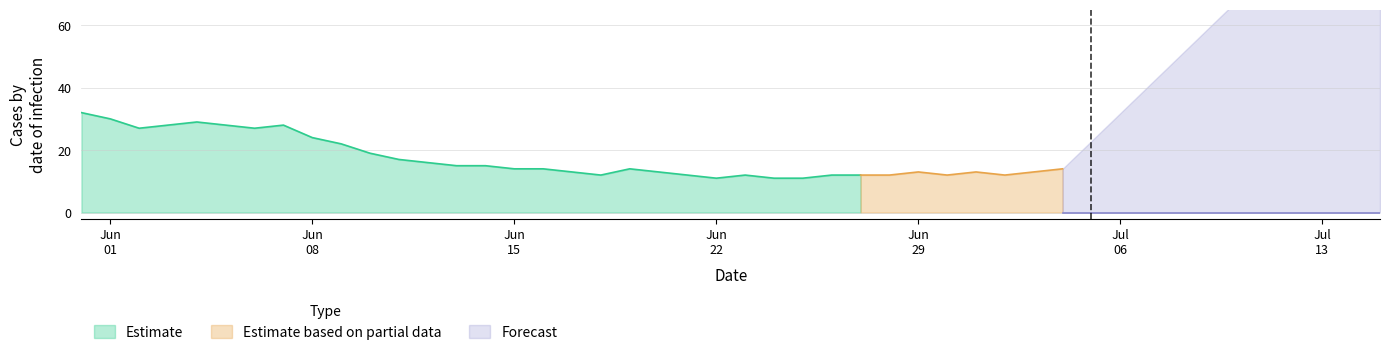

What is the highest value of the Estimate series?

32